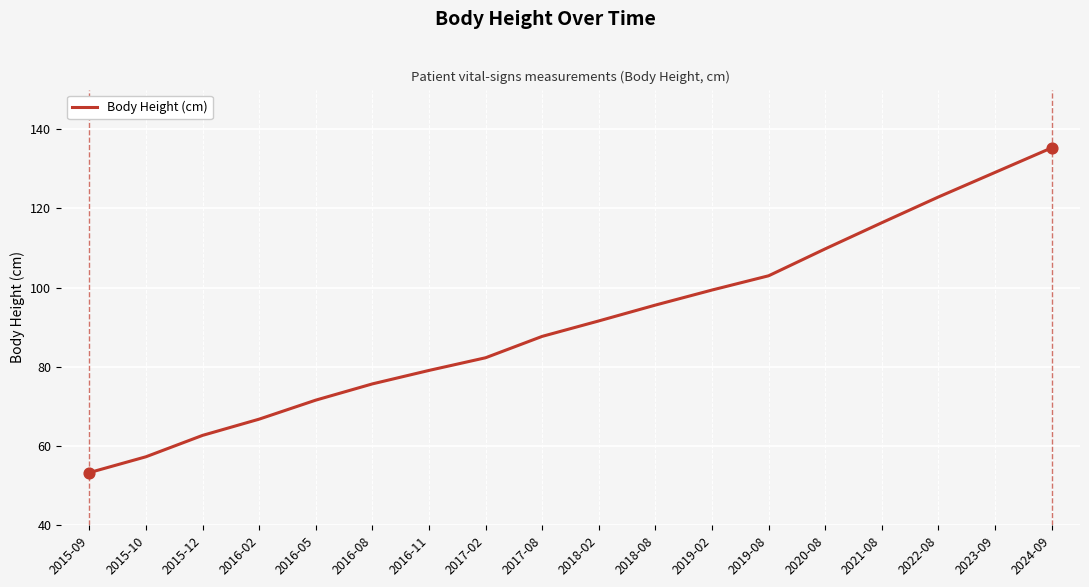

Between 2016-05 and 2022-08, which is larger?

2022-08